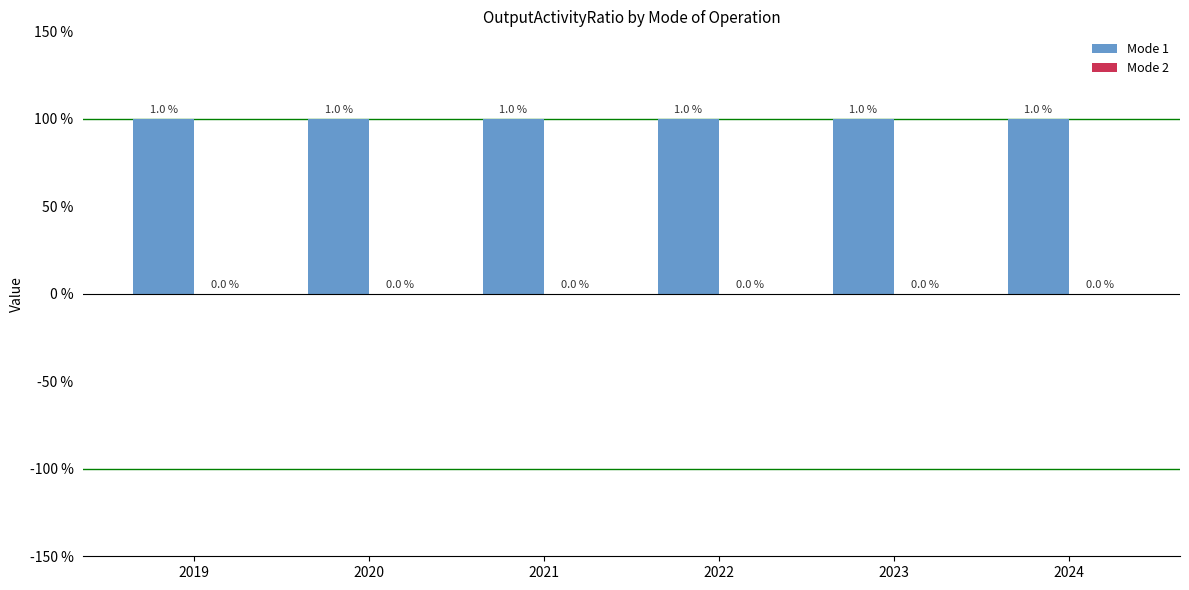

At which category is the sum across all series the highest?

2019